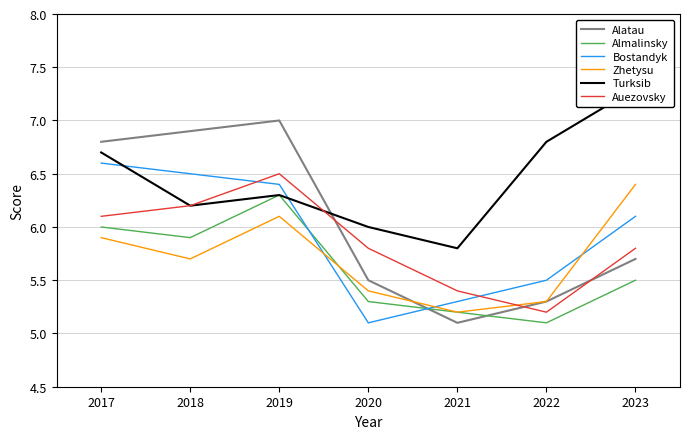

The value of Bostandyk at 2017 is 3.6. True or false?

False